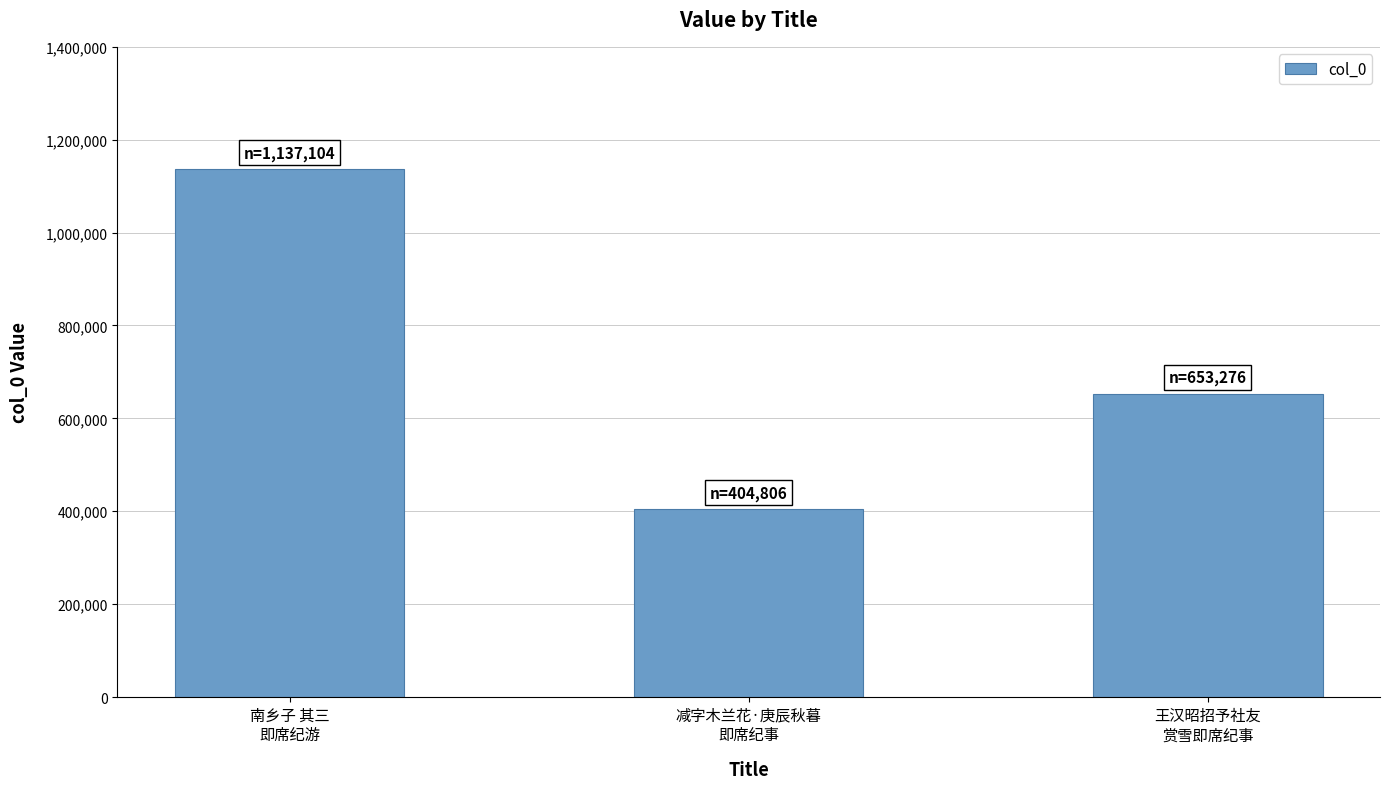

What is the label of the 2nd bar from the left?

减字木兰花·庚辰秋暮
即席纪事